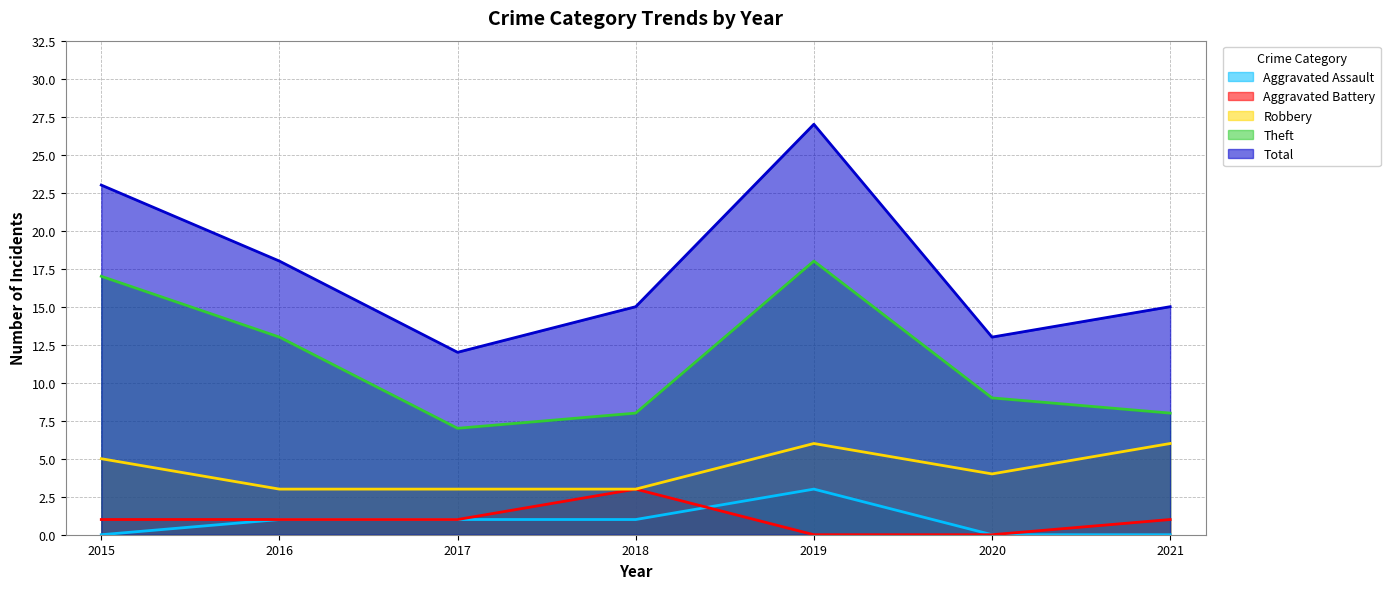

Between 2018 and 2019, which series saw the biggest shift?

Total